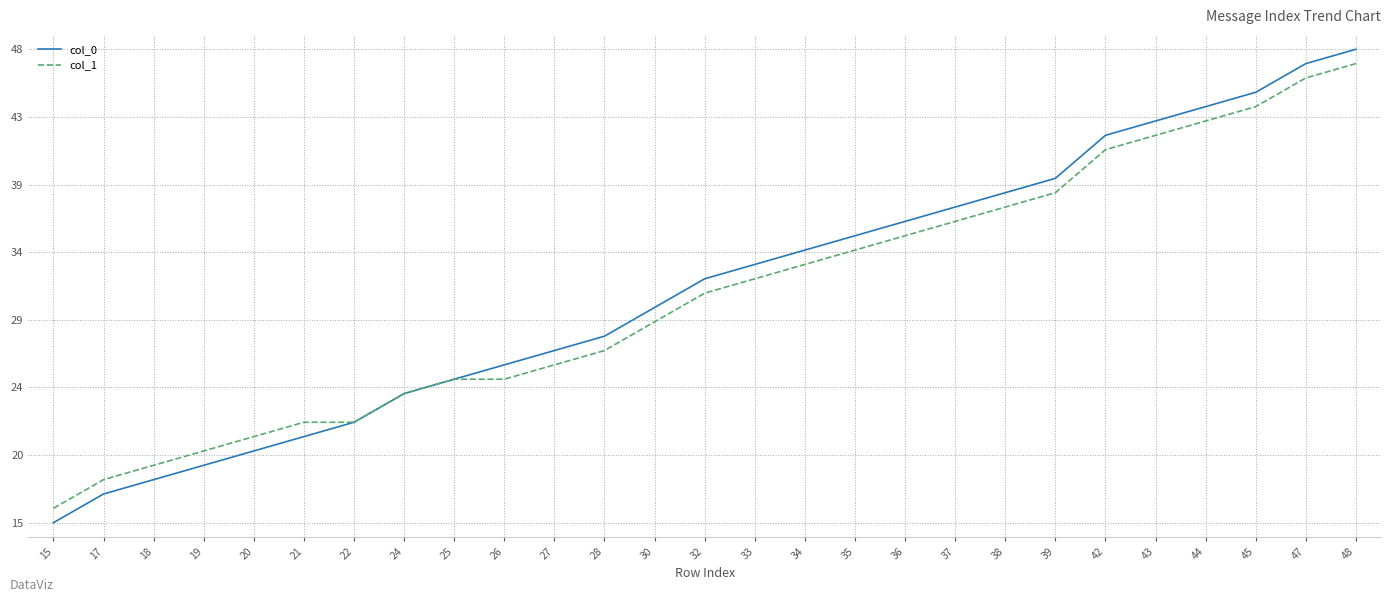

True or false: col_0 has more than 1 points higher than both neighbors.

False